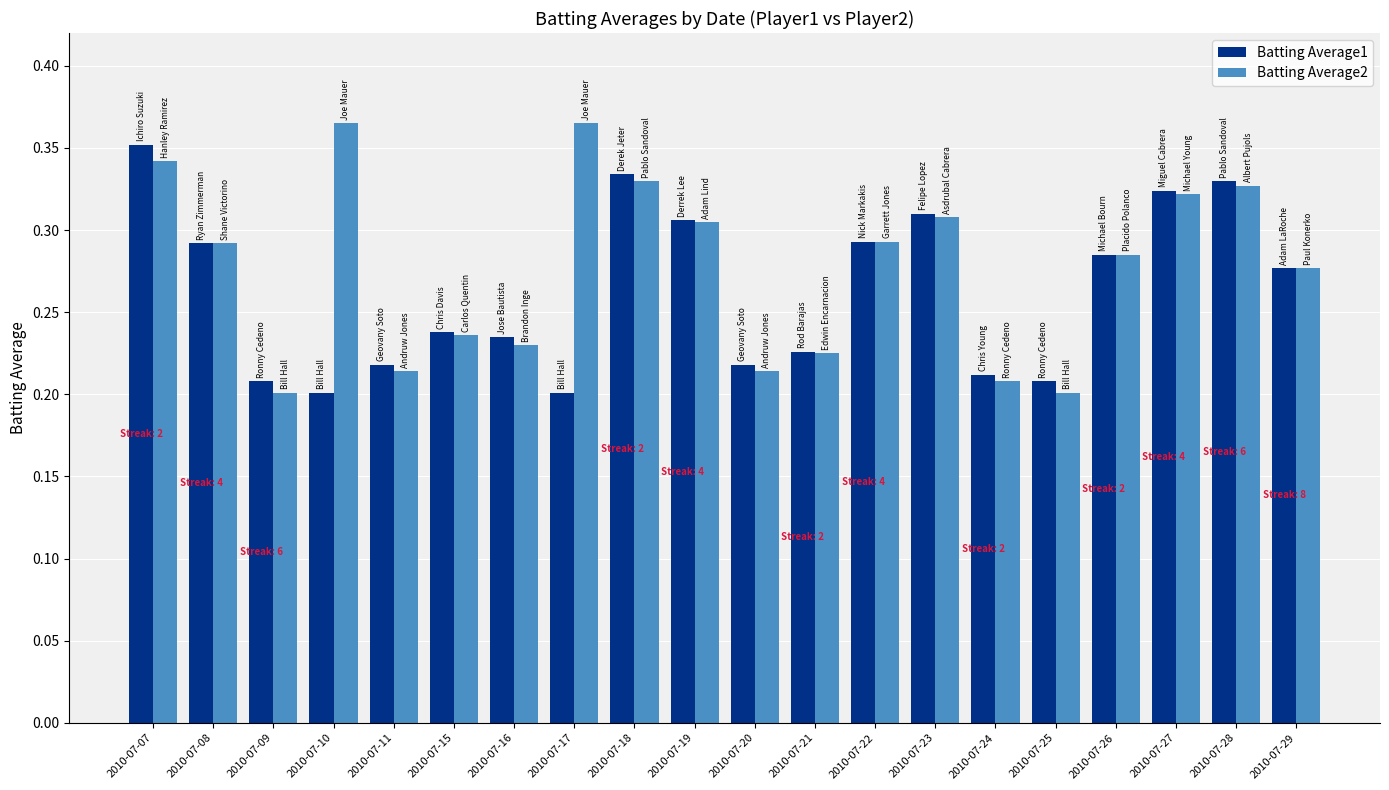

How many series are shown in this chart?

2